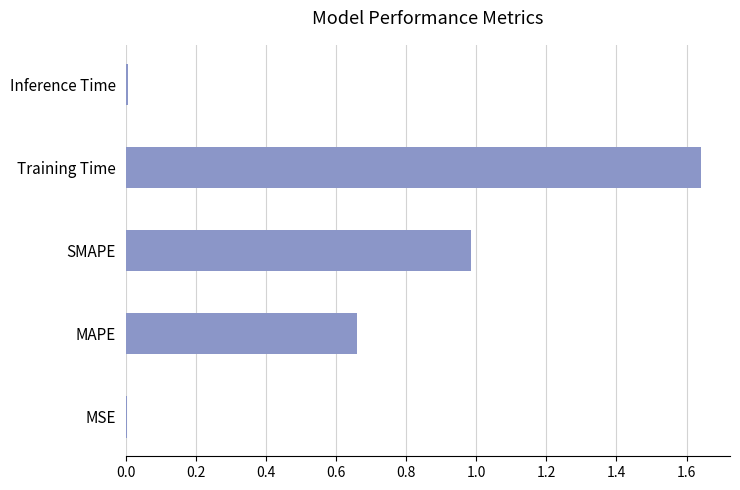

What is the sum of all values?

3.3